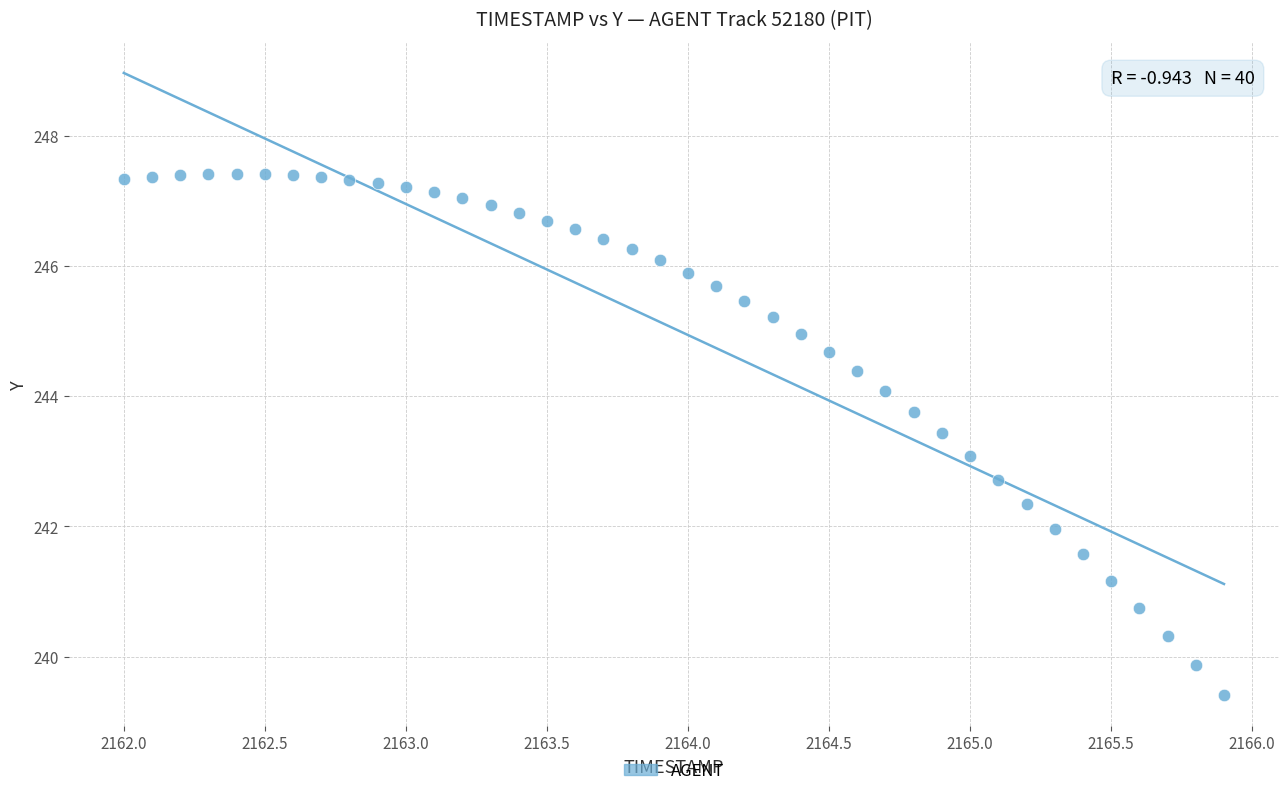

What is the range of Y values (max minus min)?

8.0